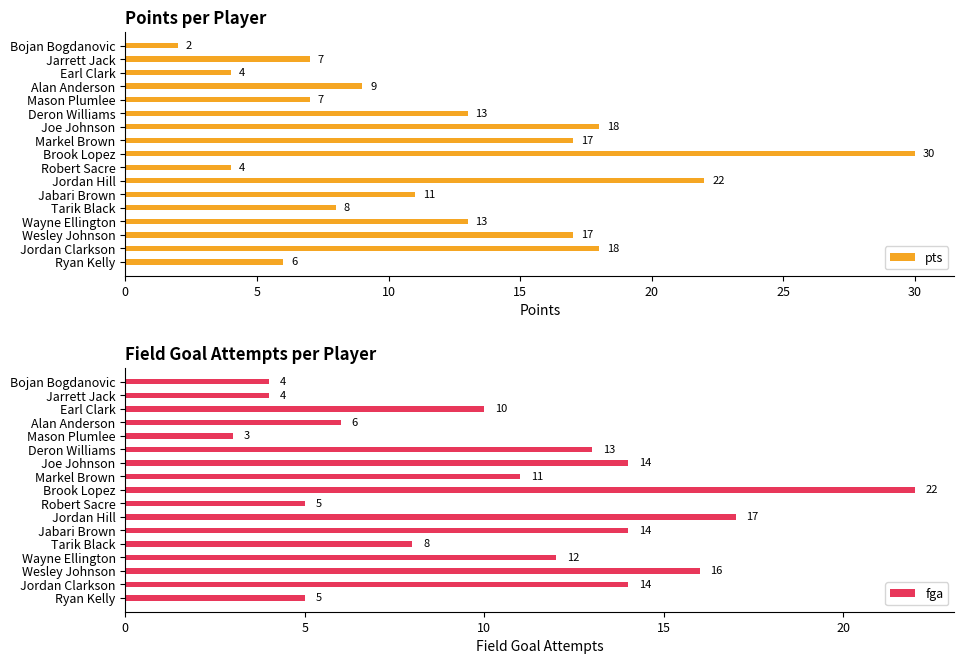

Where is fga nearest to the value 12?

Wayne Ellington